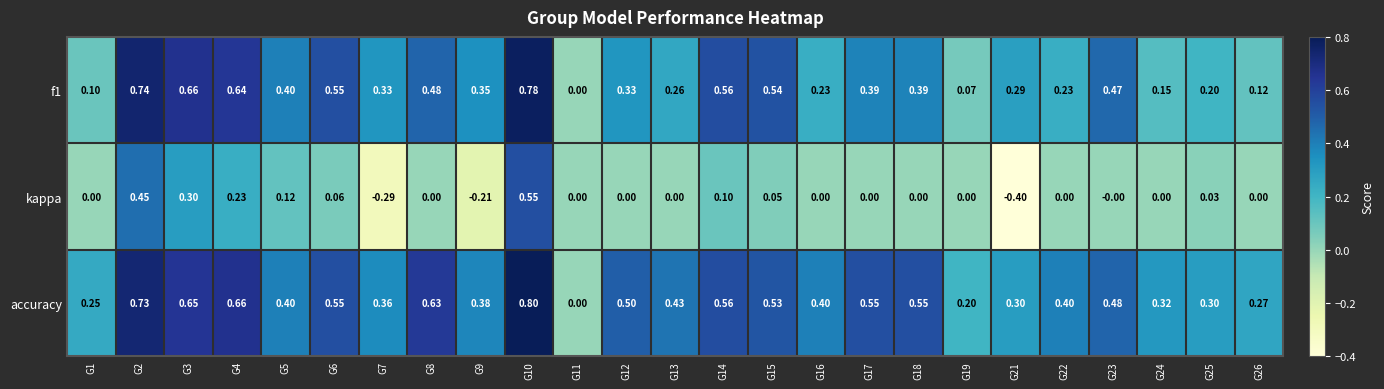

What is the minimum value shown in the chart?

-0.4